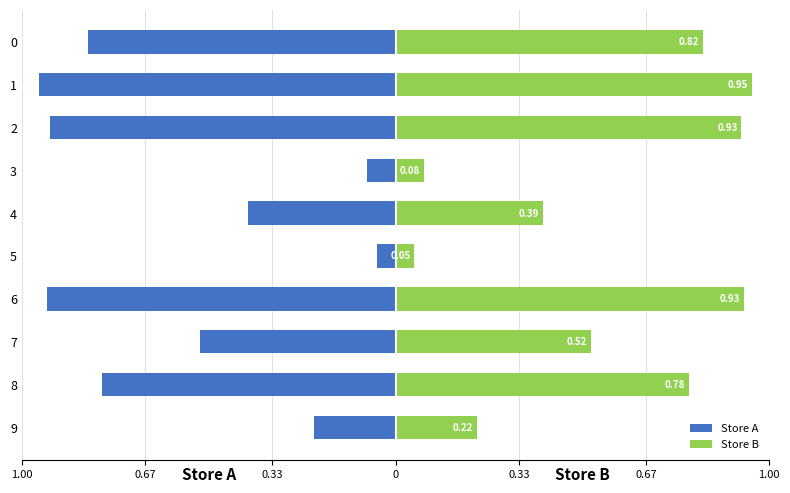

List the series in order of their overall mean, lowest first.

Store A, Store B